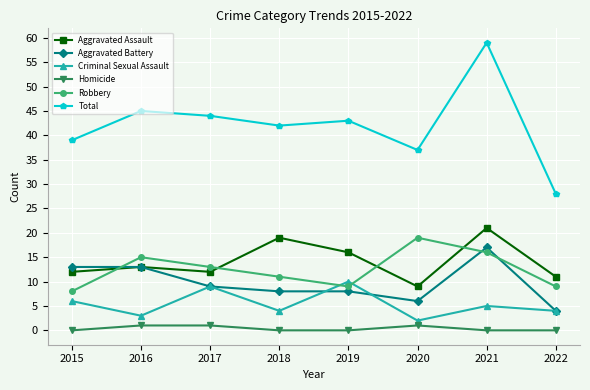

At which label is Aggravated Assault closest to 15?

2019